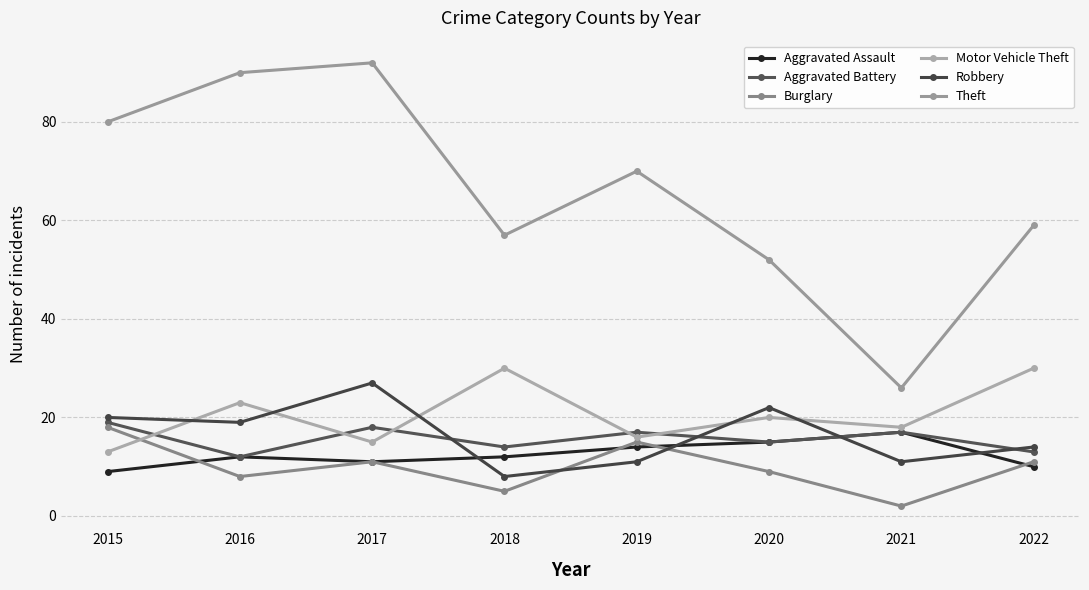

True or false: Robbery and Theft cross at least once.

False